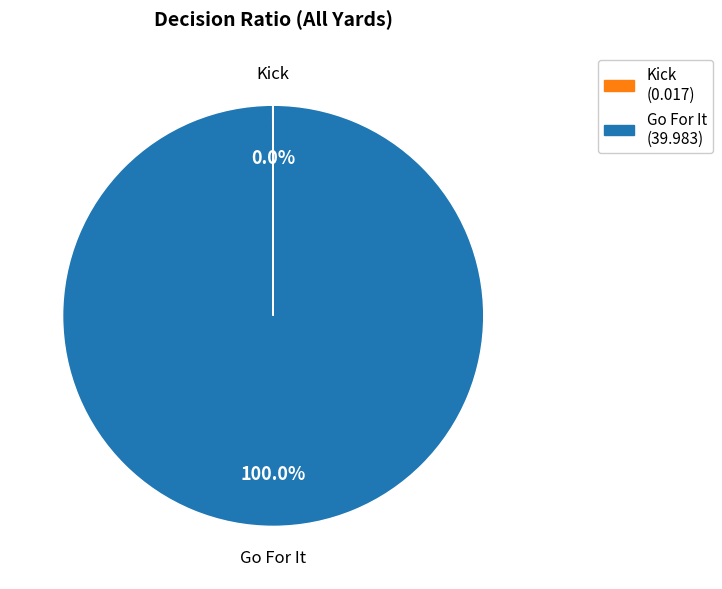

Does Go For It account for over 50% of the chart?

Yes